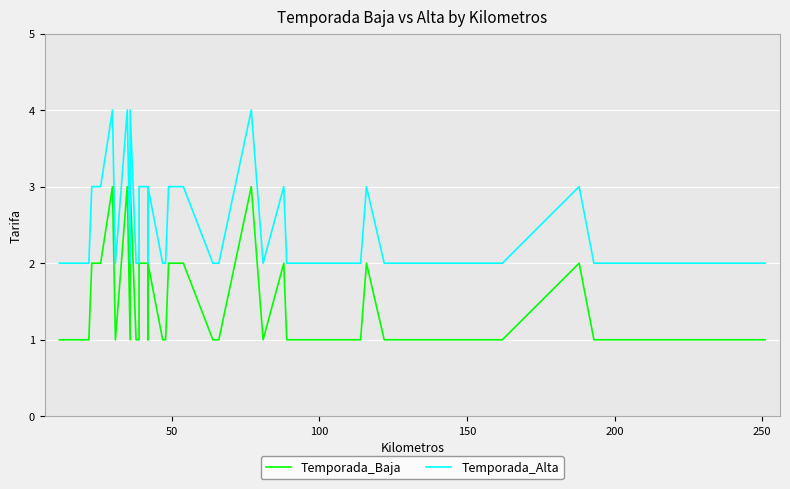

True or false: Temporada_Alta and Temporada_Baja intersect in this chart.

False